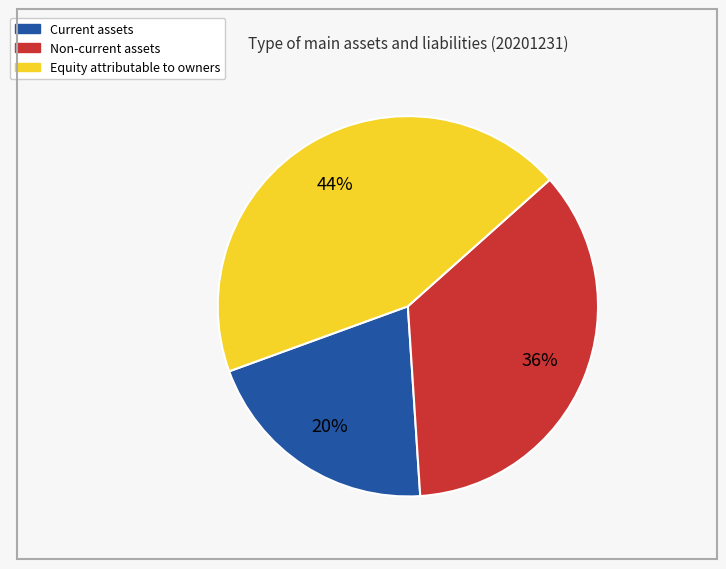

To the nearest percent, what is the average slice percentage?

33%